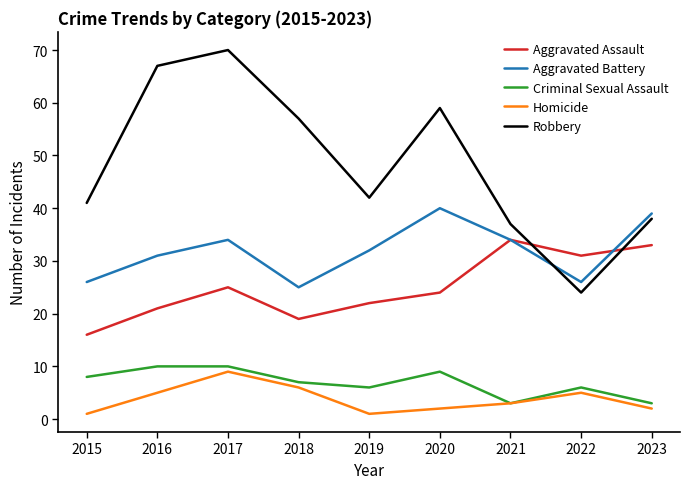

Which series has the widest spread of values?

Robbery